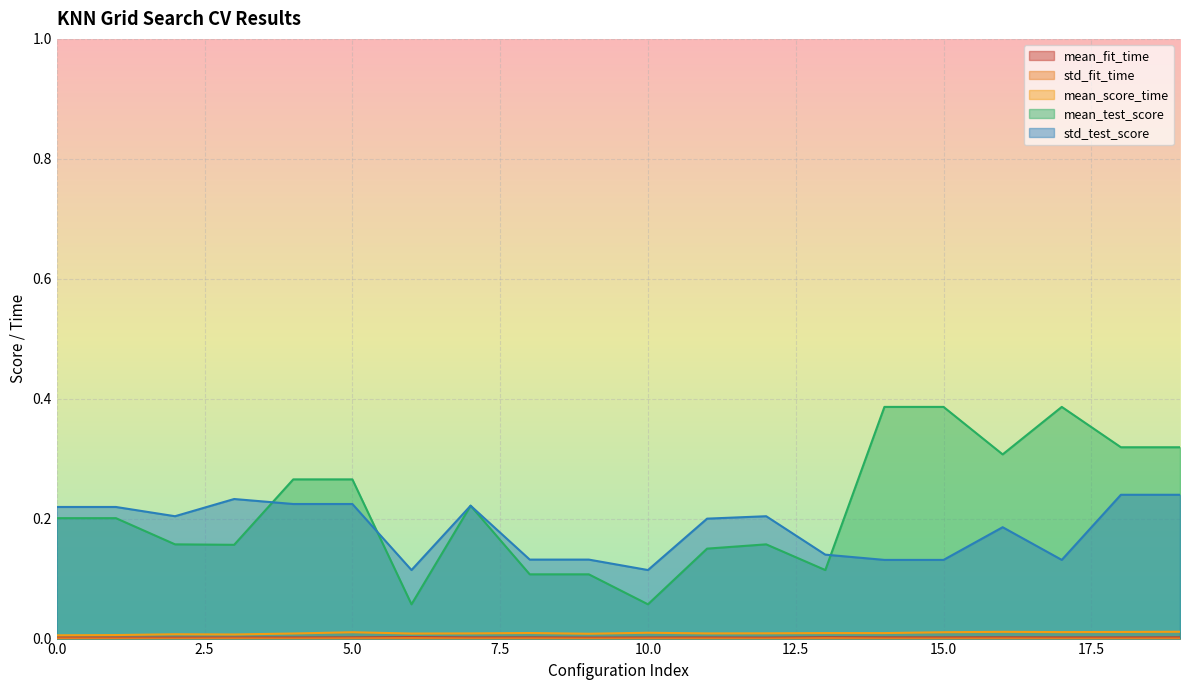

Is the value of mean_score_time at 18 greater than the value of mean_test_score at 11?

No